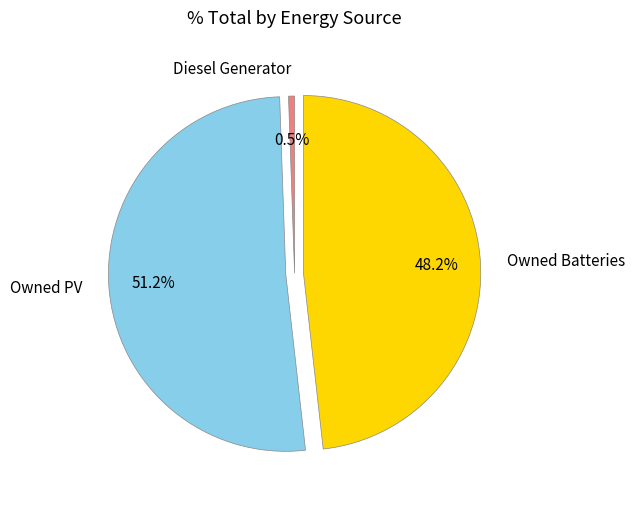

To the nearest percent, what is the combined percentage of Diesel Generator and Owned Batteries?

49%